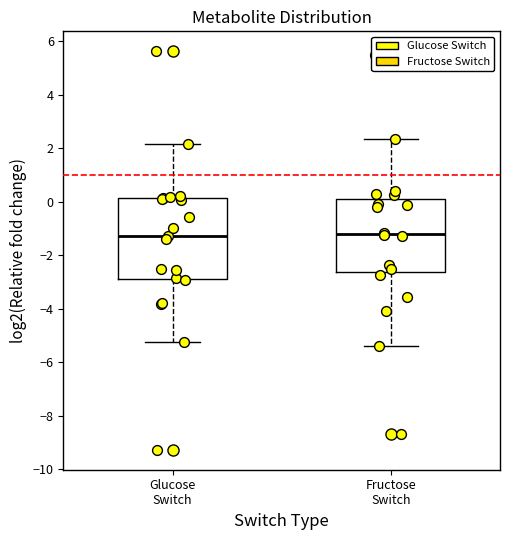

Reading left to right, transcribe this box plot: for each box, give where its median line is, the range the box spans, and where its two whiskers end, as read against the y-axis. The values are not printed on the chart, so give them approximately, as read against the axis.

Glucose Switch: median -1.2, box -2.8 to 0.2, whiskers -5.2 to 2.2
Fructose Switch: median -1.2, box -2.6 to 0.0, whiskers -5.4 to 2.4